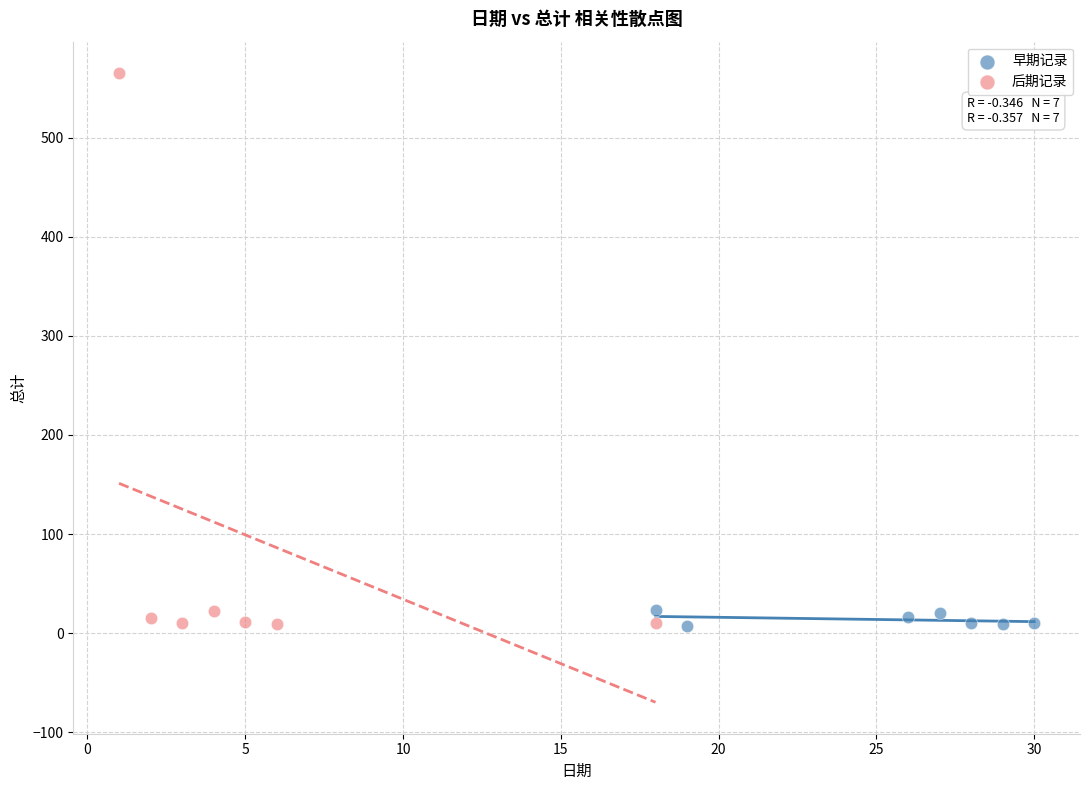

Which series reaches the maximum Y coordinate?

后期记录